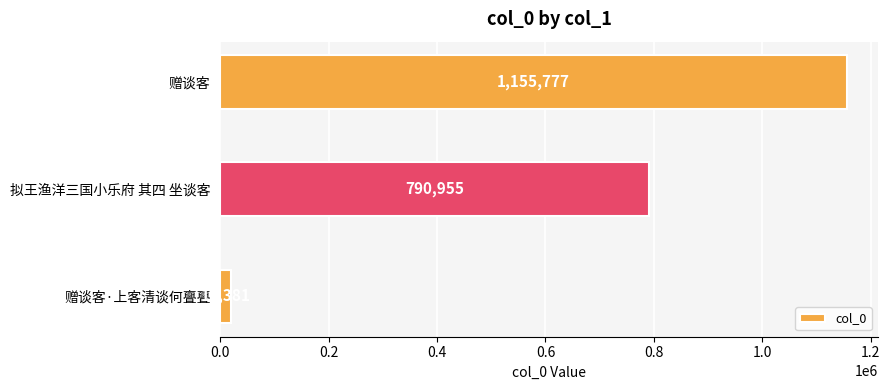

Rank the categories by value from highest to lowest.

赠谈客, 拟王渔洋三国小乐府 其四 坐谈客, 赠谈客·上客清谈何亹亹